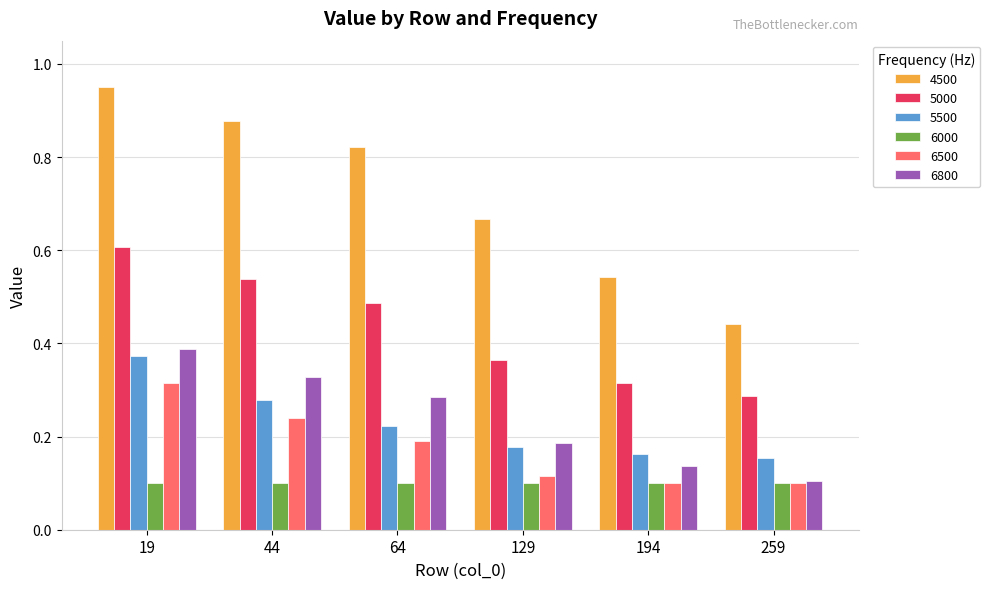

Rank the series by their maximum value, from lowest to highest.

6000, 6500, 5500, 6800, 5000, 4500